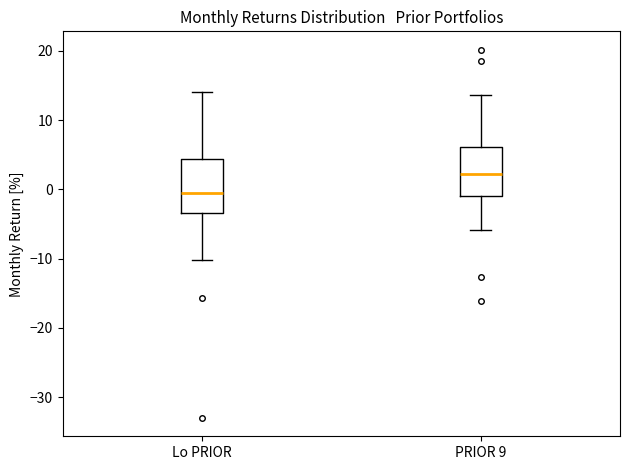

Reading left to right, read every box against the y-axis: the position of its median line, the range the box covers, and the ends of its whiskers. The values are not printed on the chart, so give them approximately, as read against the axis.

Lo PRIOR: median 0, box -3 to 4, whiskers -10 to 14
PRIOR 9: median 2, box -1 to 6, whiskers -6 to 14